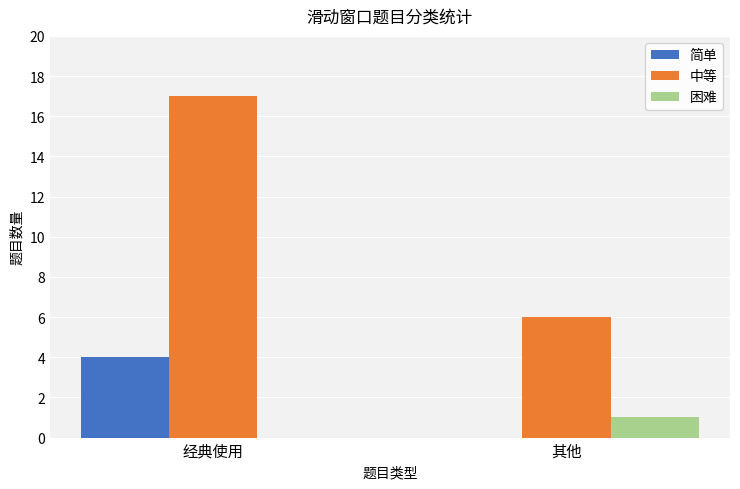

How many categories are shown in the chart?

2